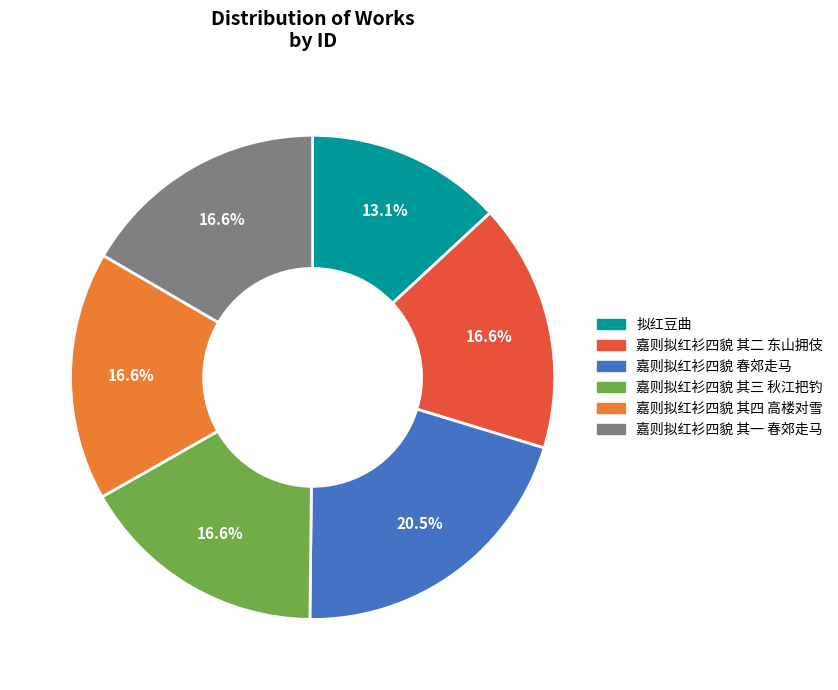

What portion of the pie excludes 嘉则拟红衫四貌 其一 春郊走马?

83.4%